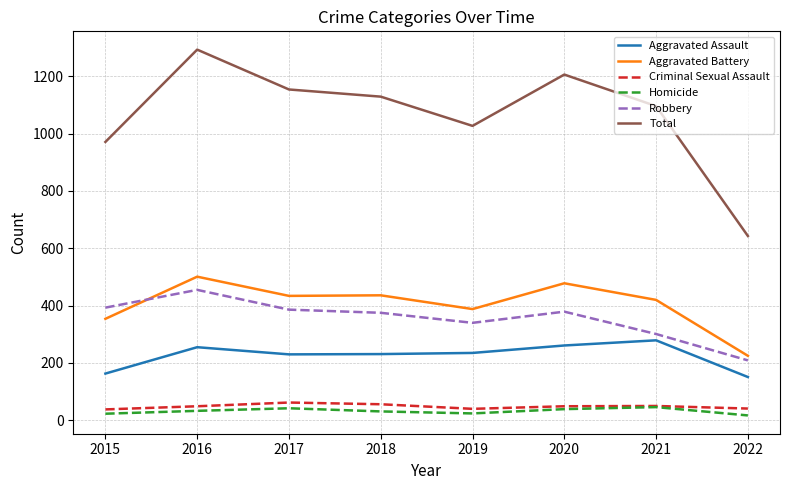

The Homicide series shows 17 at 2022. True or false?

True